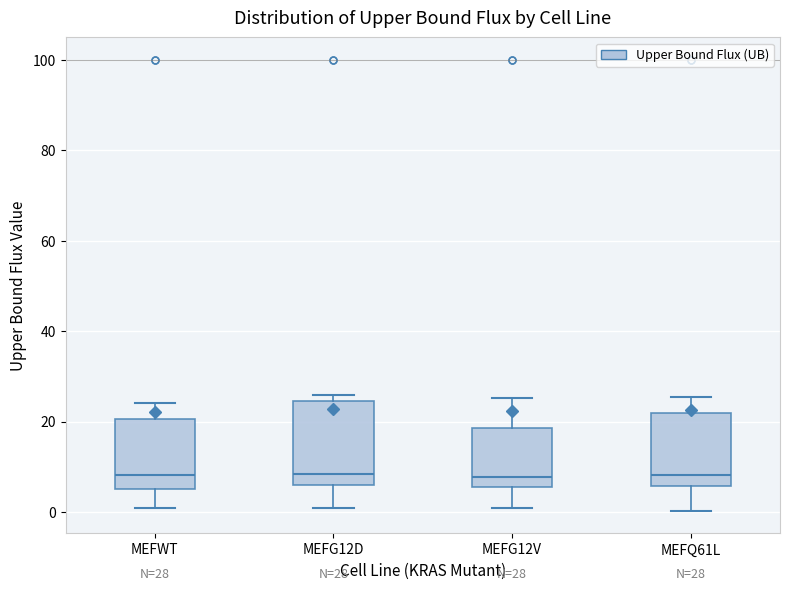

Comparing the boxes themselves (not the whiskers), which one is the tallest?

MEFG12D